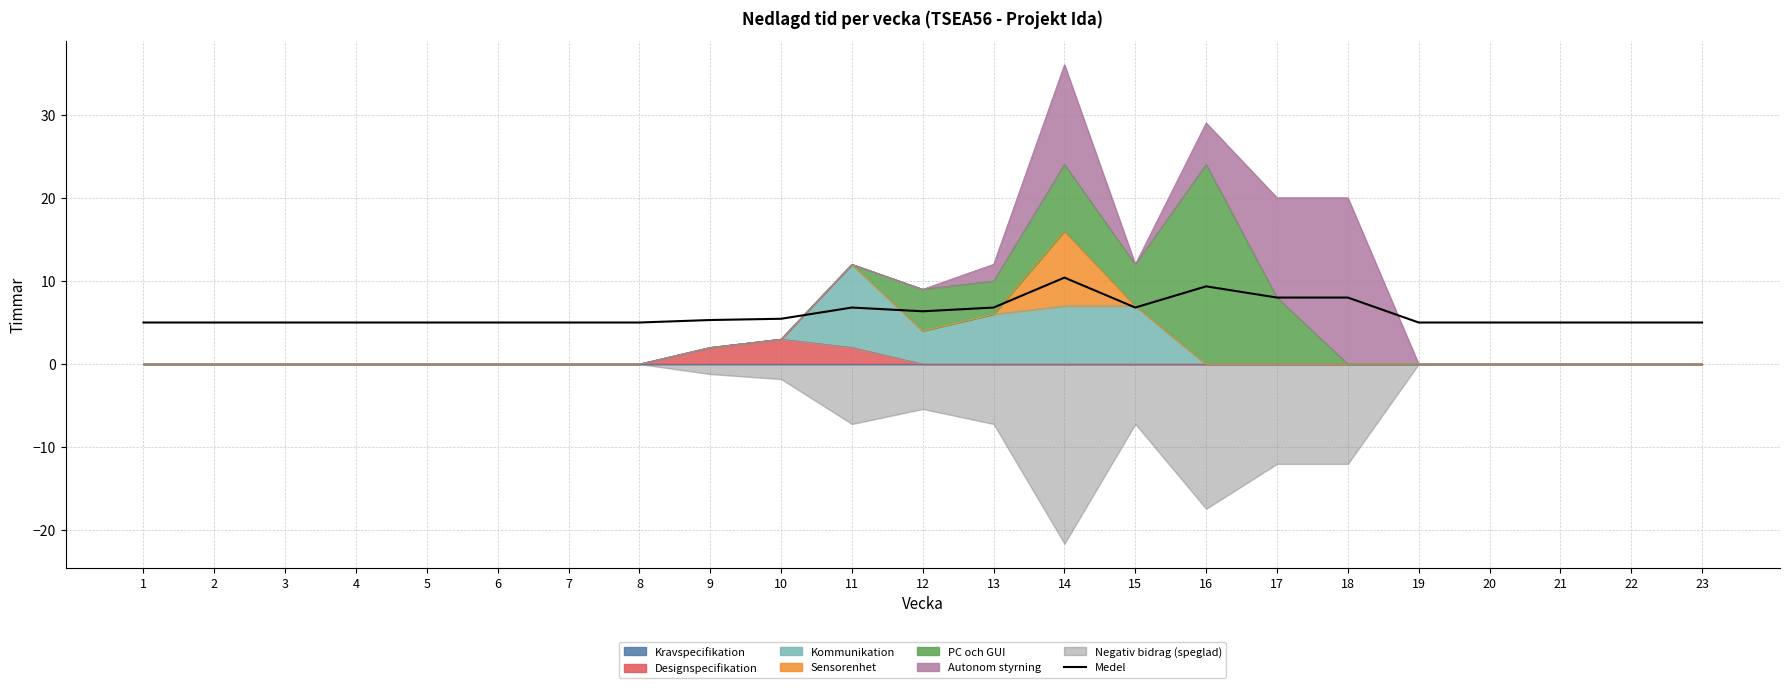

Reading right to left, list all the values displayed in this chart.

5.0	5.0	5.0	5.0	5.0	8.0	8.0	9.3	6.8	10.4	6.8	6.3	6.8	5.5	5.3	5.0	5.0	5.0	5.0	5.0	5.0	5.0	5.0